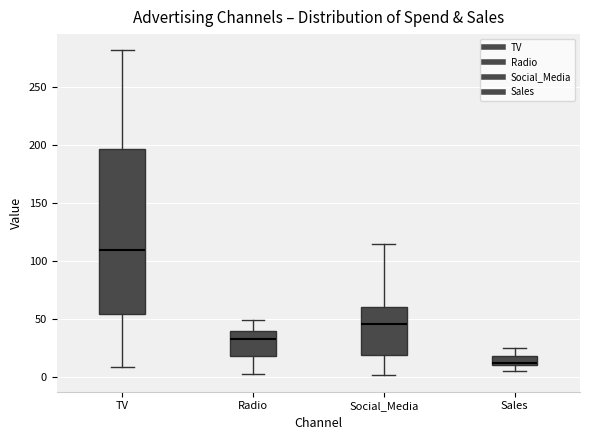

Reading left to right, transcribe this box plot: for each box, give where its median line is, the range the box spans, and where its two whiskers end, as read against the y-axis. The values are not printed on the chart, so give them approximately, as read against the axis.

TV: median 110, box 55 to 195, whiskers 10 to 280
Radio: median 35, box 15 to 40, whiskers 0 to 50
Social_Media: median 45, box 20 to 60, whiskers 0 to 115
Sales: median 10 (just above the box's lower edge), box 10 to 20, whiskers 5 to 25